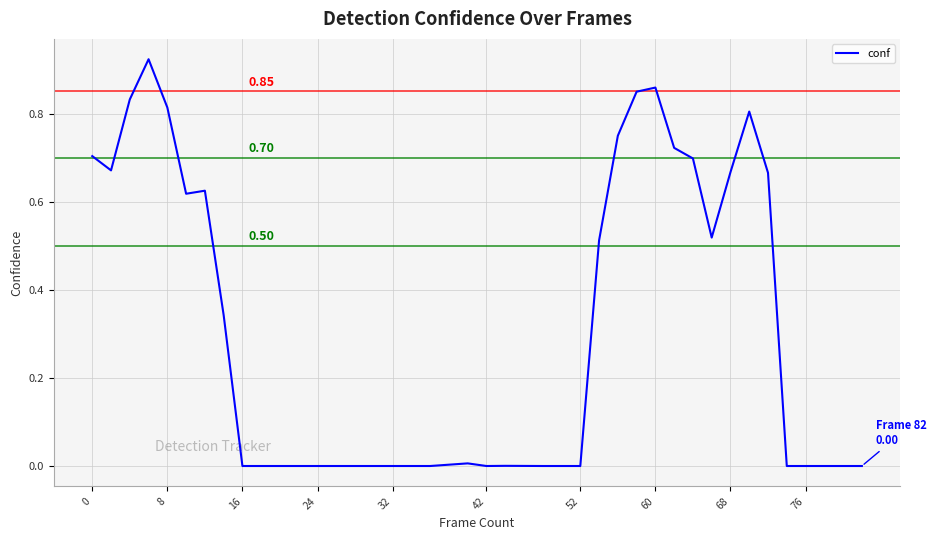

Count the number of categories in the chart.

40